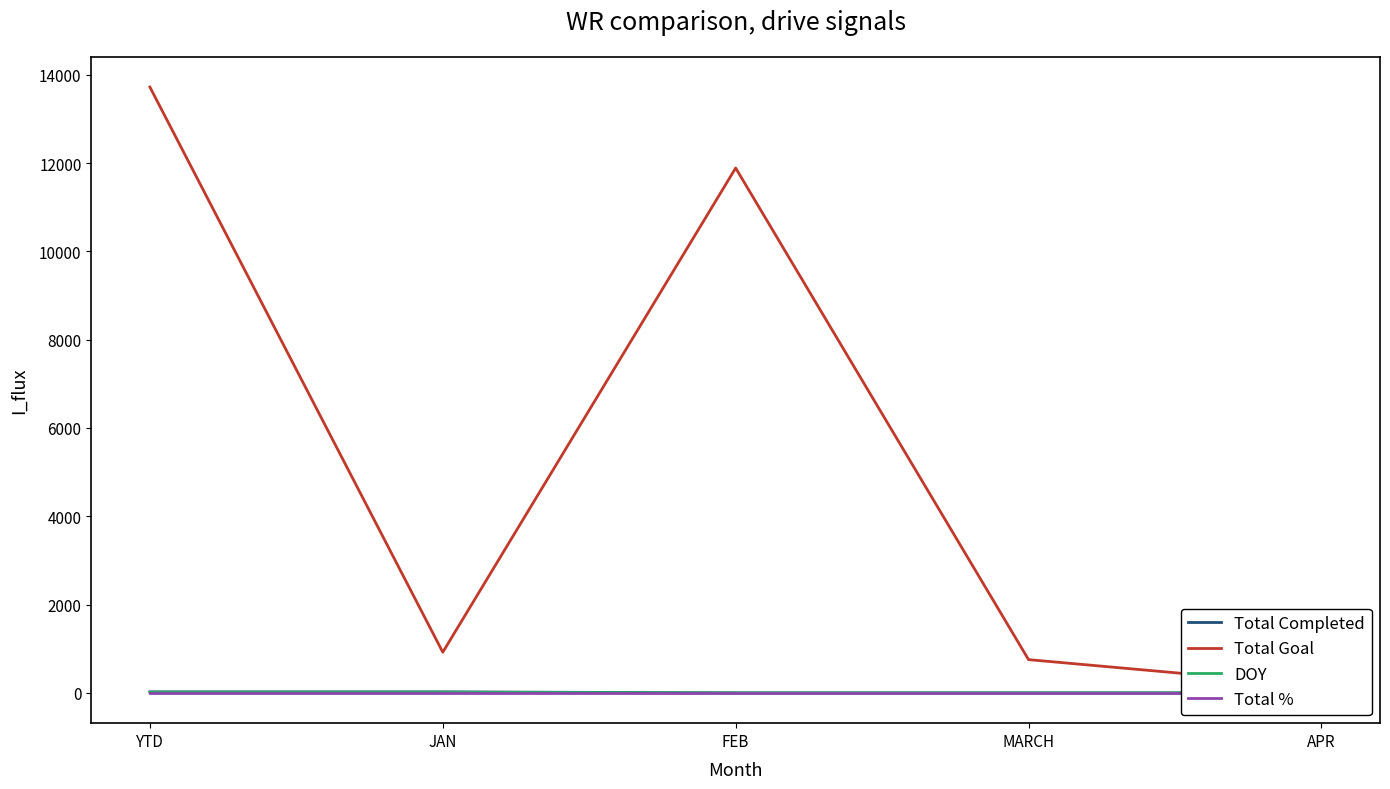

True or false: Total % and Total Goal intersect in this chart.

False